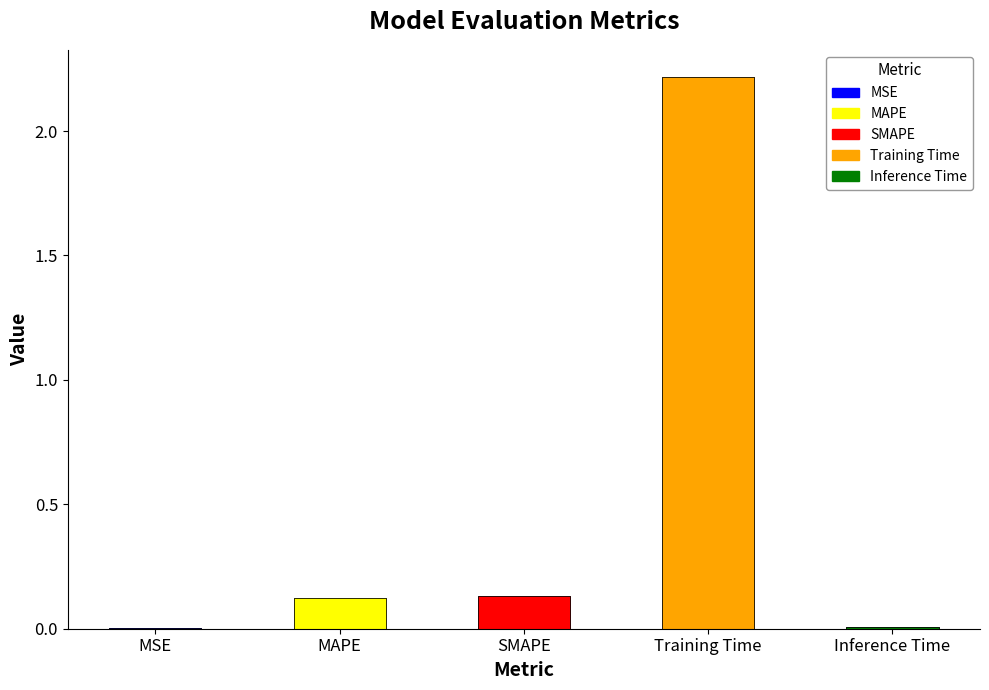

List the labels in order of value, smallest first.

MSE, Inference Time, MAPE, SMAPE, Training Time